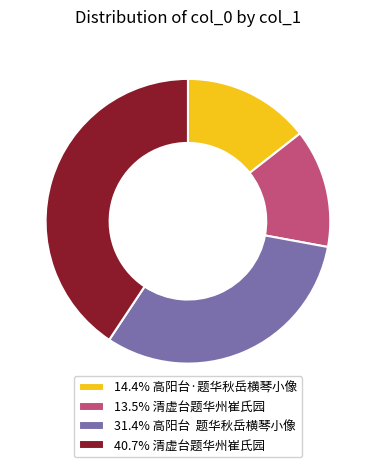

Is the sum of 31.4% 高阳台 题华秋岳横琴小像 and 13.5% 清虚台题华州崔氏园 greater than half?

No